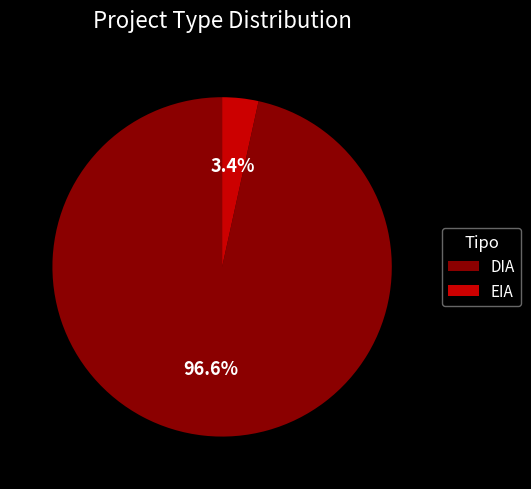

Between EIA and DIA, which is larger?

DIA